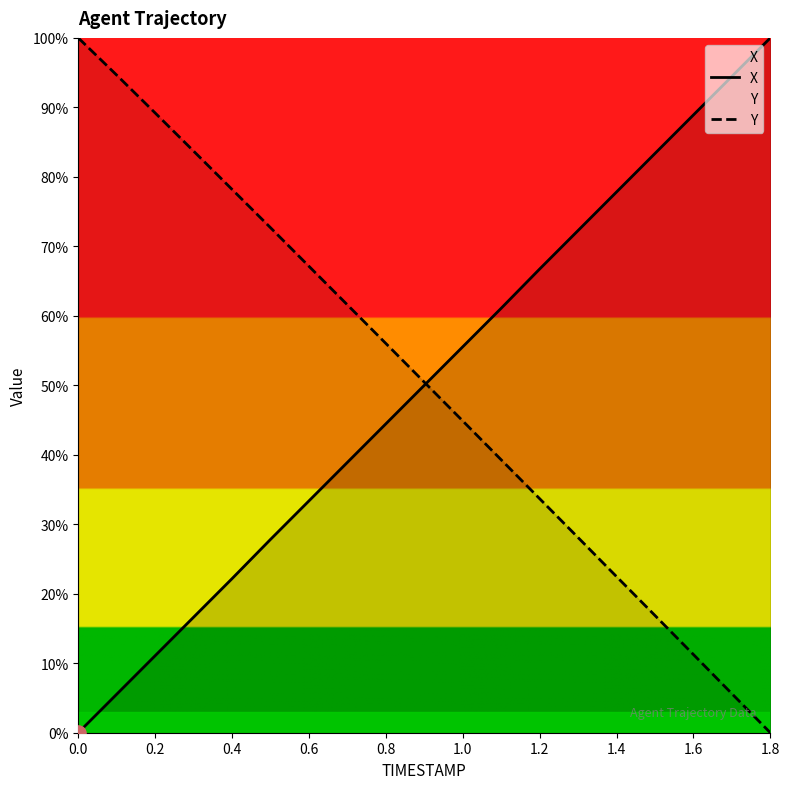

Which series has the largest total across all categories?

Y